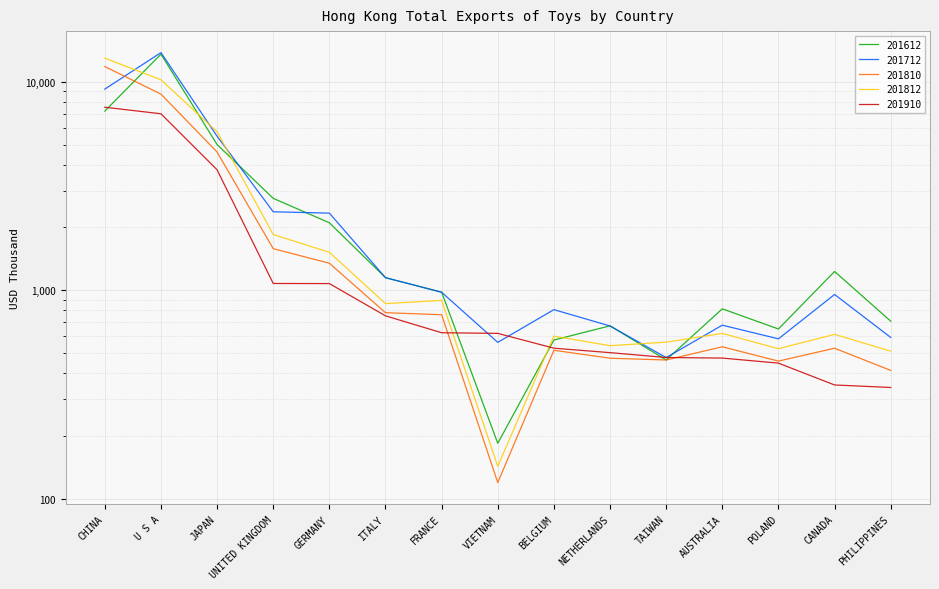

Between which two adjacent categories do 201812 and 201712 first intersect?

CHINA and U S A